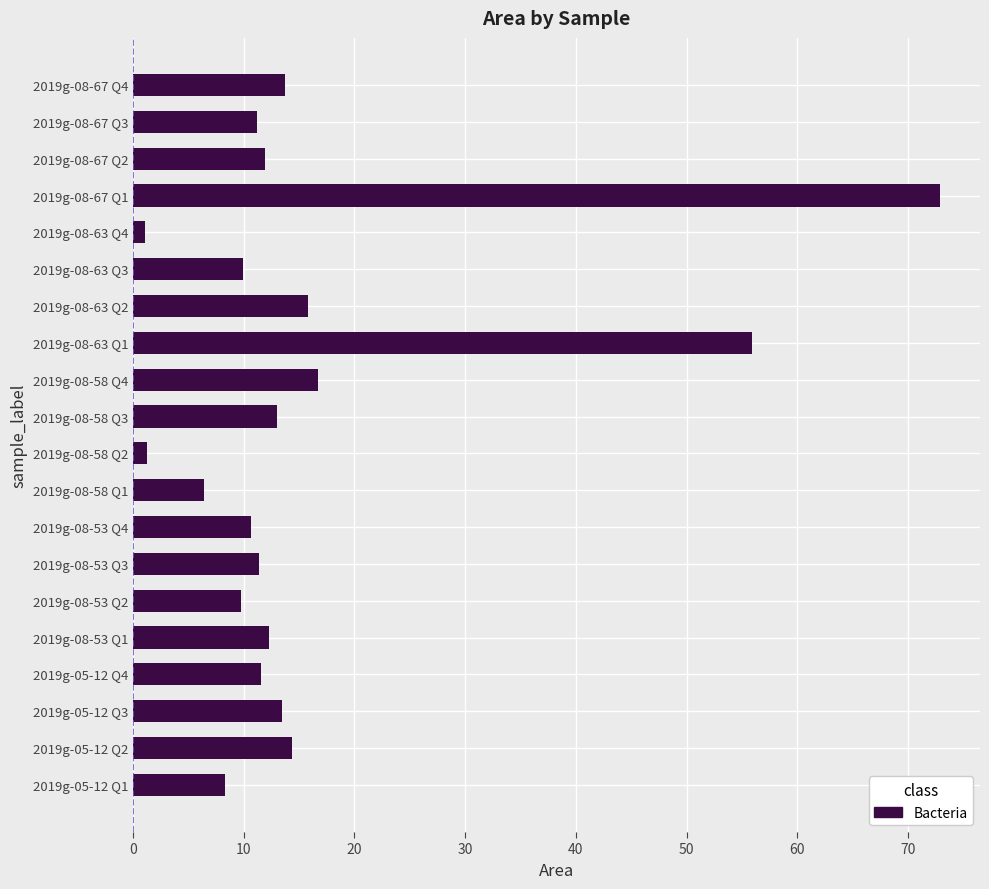

Which has a higher value, 2019g-08-53 Q4 or 2019g-08-53 Q1?

2019g-08-53 Q1